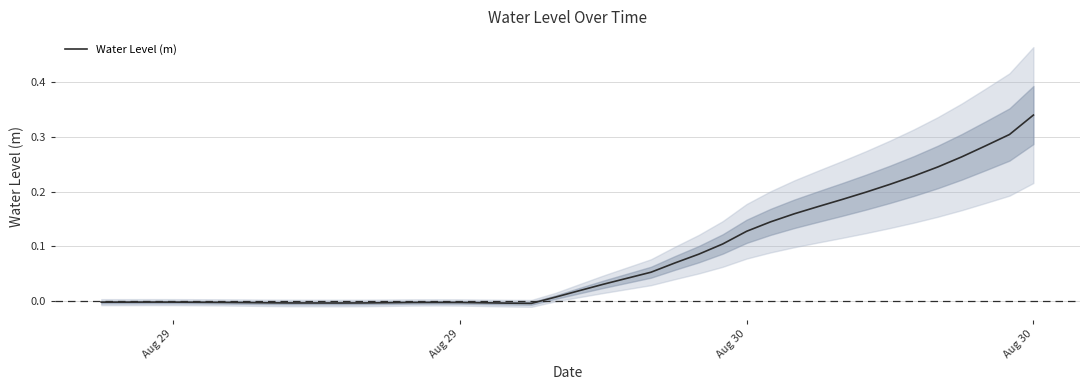

What is the average value?

0.1